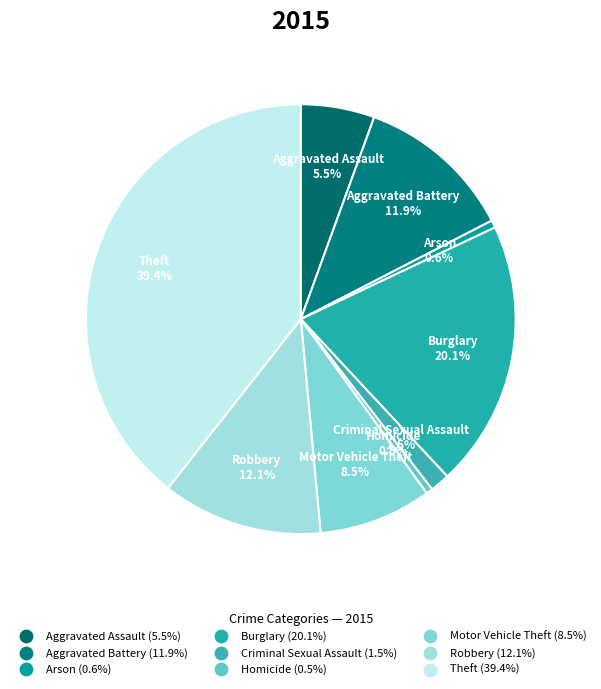

How many slices are in this pie chart?

9